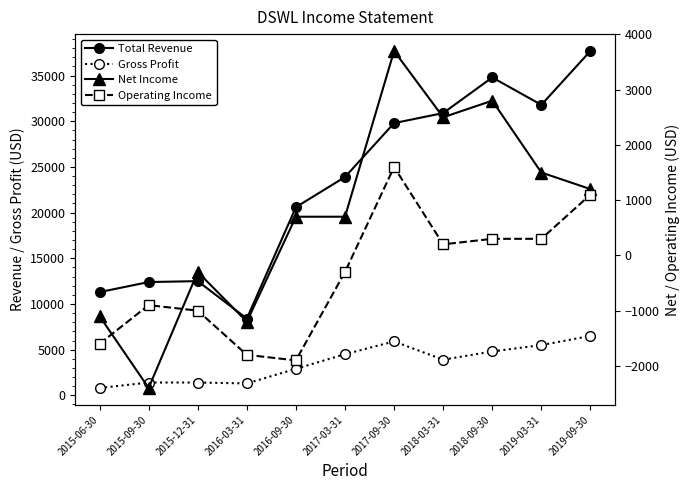

Rank the series at 2018-03-31 from lowest to highest value.

Operating Income, Net Income, Gross Profit, Total Revenue